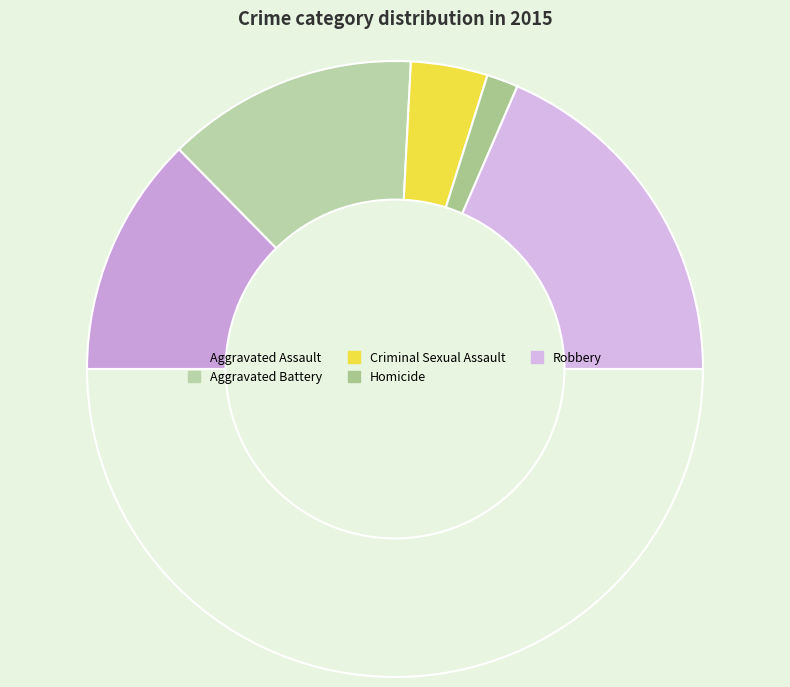

How many segments does this pie chart have?

6